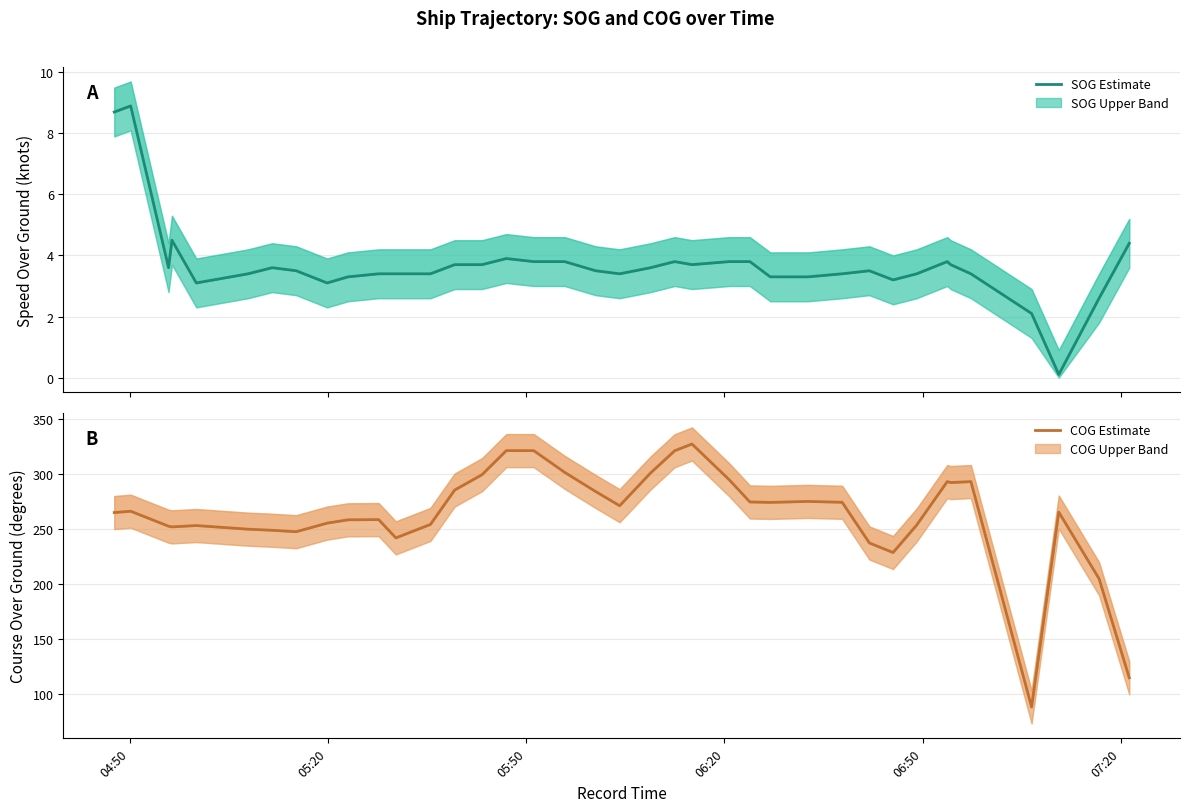

Which series has the largest total across all categories?

COG Estimate